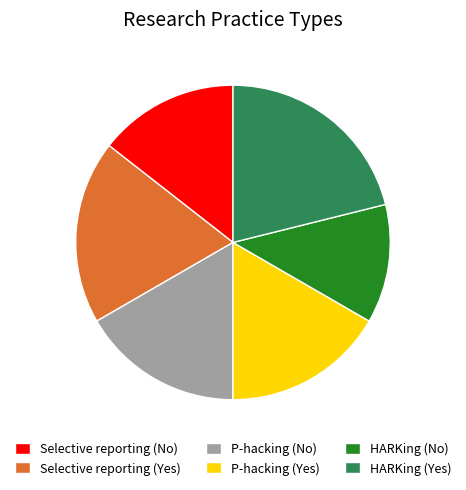

Approximately how many times larger is the value at HARKing (No) compared to Selective reporting (No)?

0.8